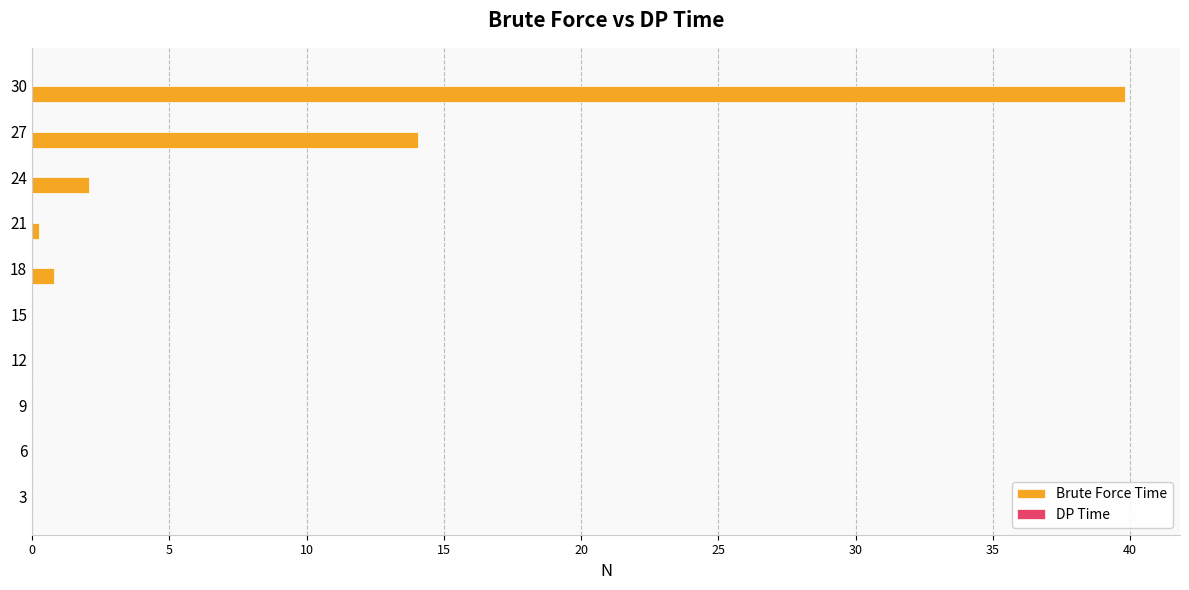

True or false: Brute Force Time has a value of 0.0 at 3.

True